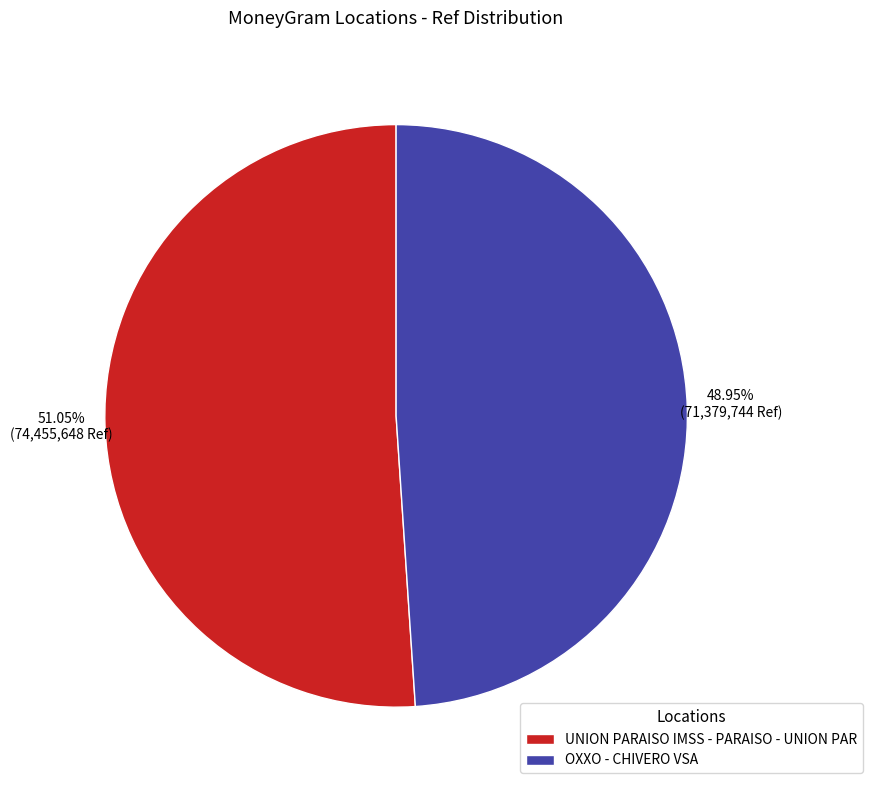

To the nearest percent, what is the combined percentage of OXXO - CHIVERO VSA and UNION PARAISO IMSS - PARAISO - UNION PAR?

100%